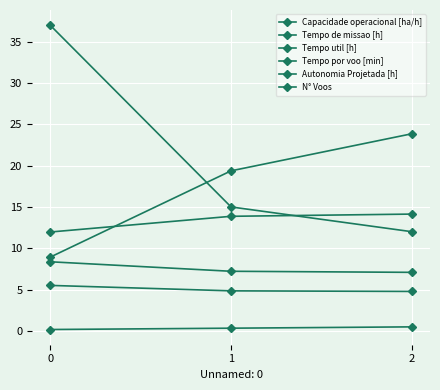

Where is Capacidade operacional [ha/h] nearest to the value 13?

1